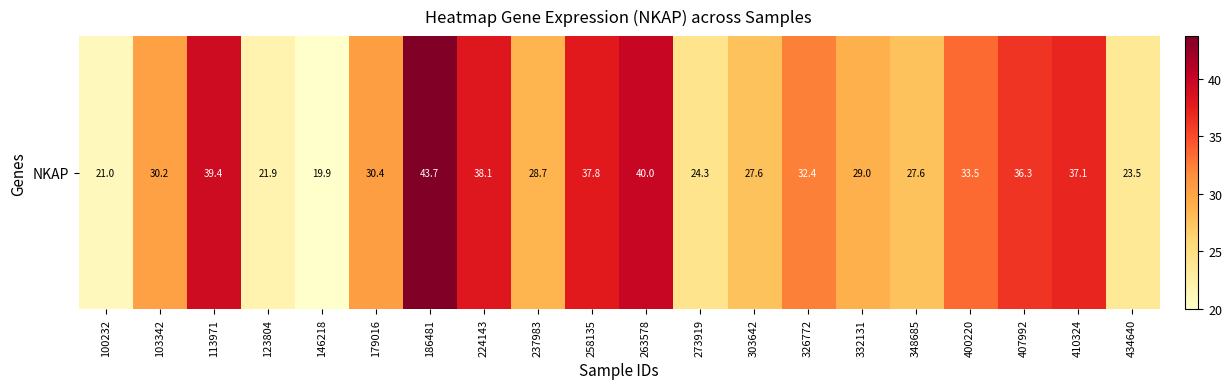

Reading left to right, extract all data points from this chart.

100232=21.0	103342=30.2	113971=39.4	123804=21.9	146218=19.9	179016=30.4	186481=43.7	224143=38.1	237983=28.7	258135=37.8	263578=40.0	273919=24.3	303642=27.6	326772=32.4	332131=29.0	348685=27.6	400220=33.5	407992=36.3	410324=37.1	434640=23.5